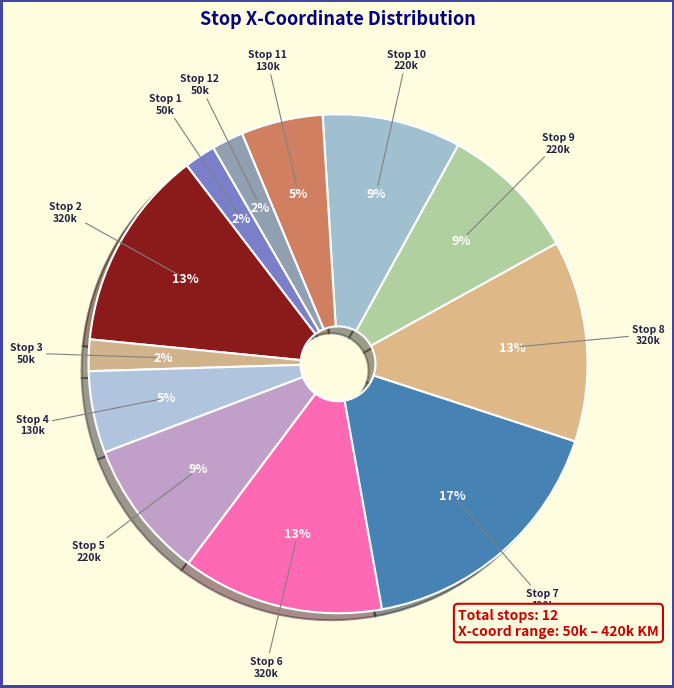

Combined, do Stop 5 and Stop 8 account for over 50%?

No